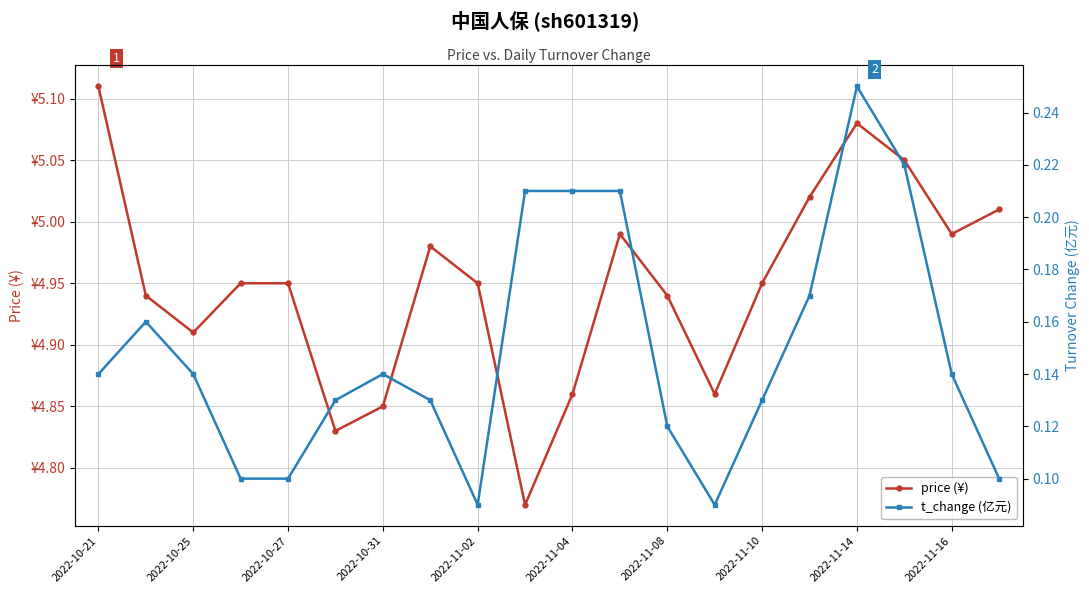

Which series has the largest range (max minus min)?

price (¥)